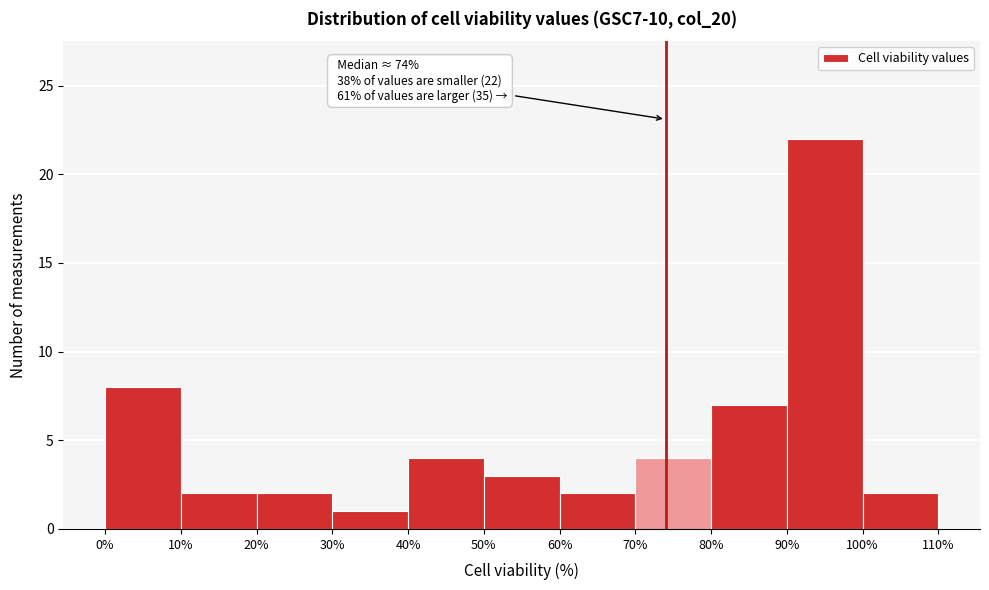

Over which range of the x-axis is the bar tallest?

90% to 100%